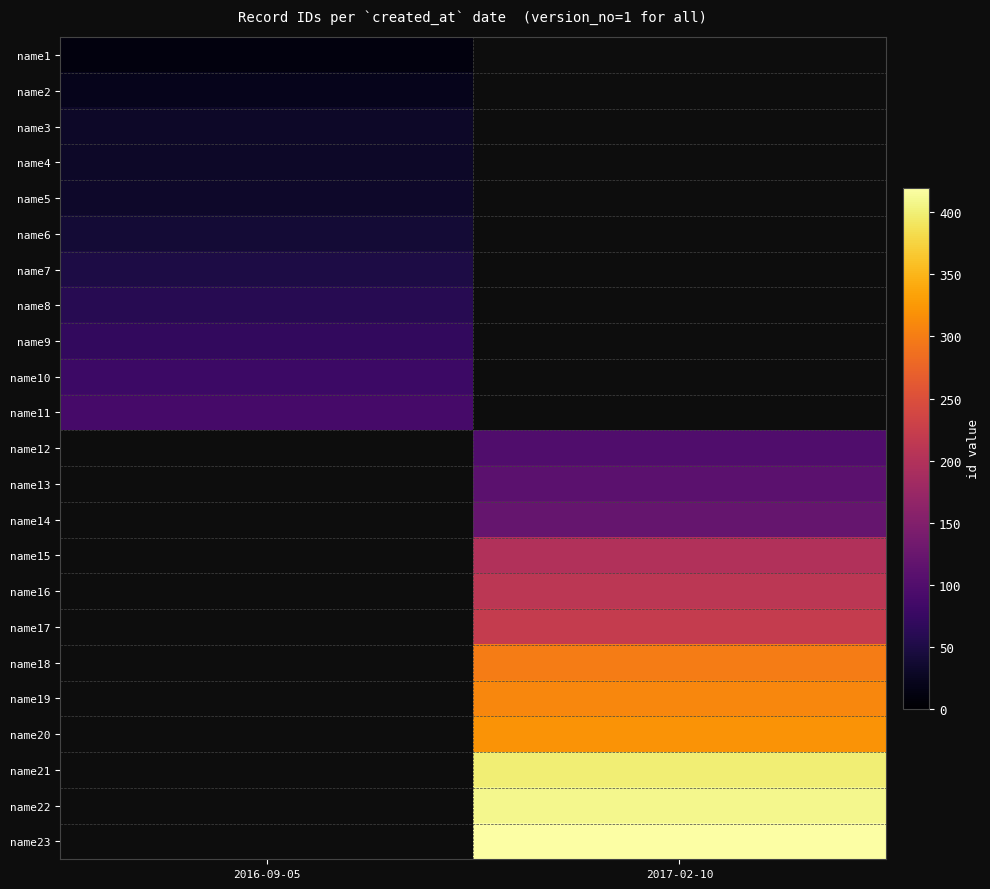

The value of name11 at 2016-09-05 is 118.1. True or false?

False